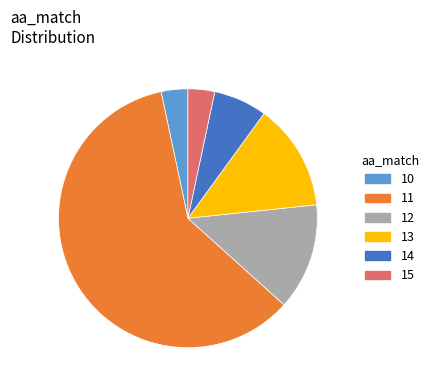

Combined, do 13 and 11 account for over 50%?

Yes